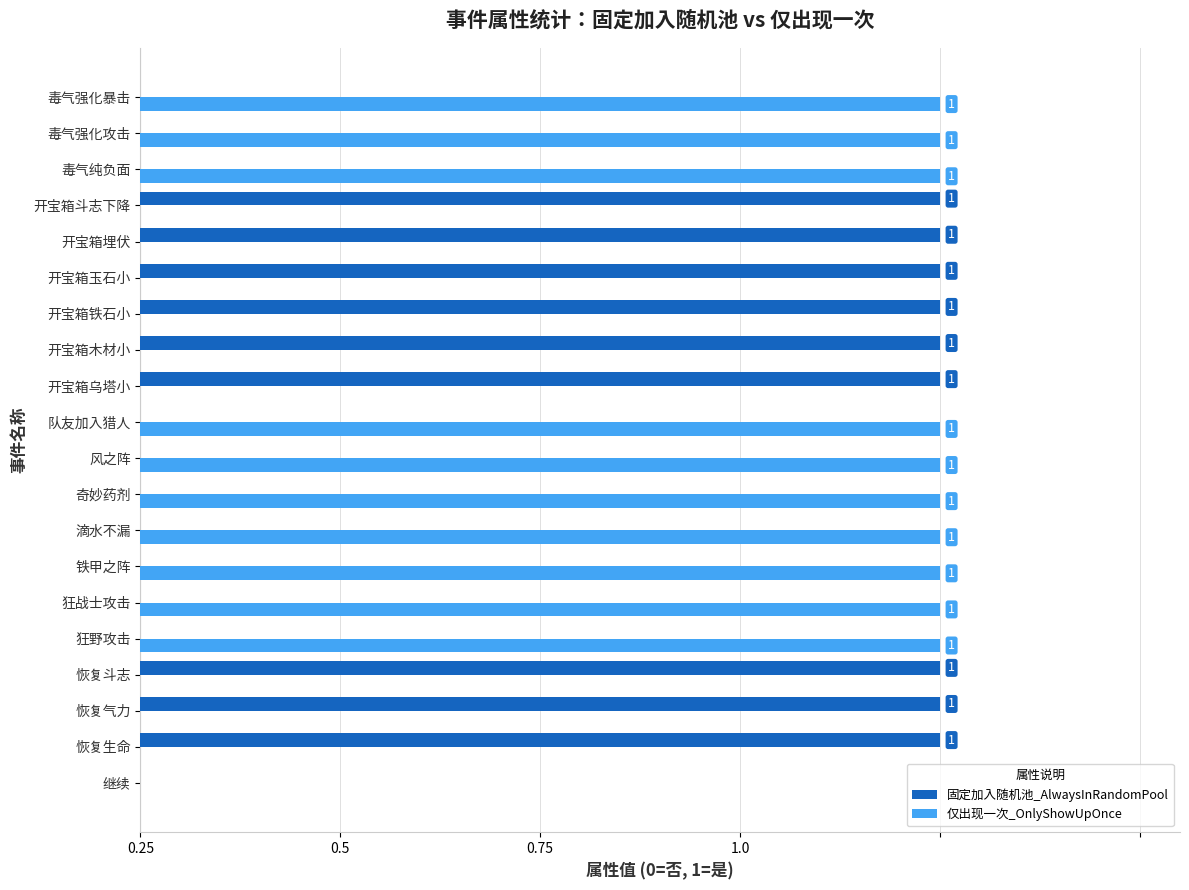

How many 固定加入随机池_AlwaysInRandomPool values are between 0 and 1?

20